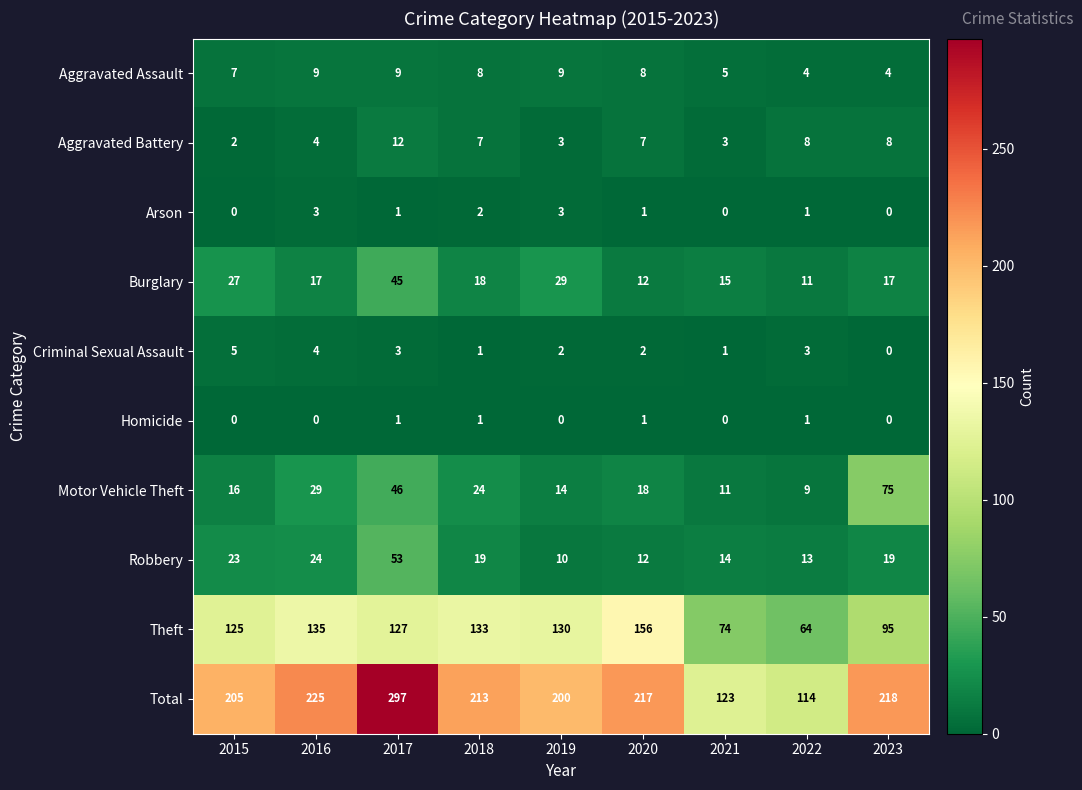

Is it true that Arson equals 1 at 2017?

True